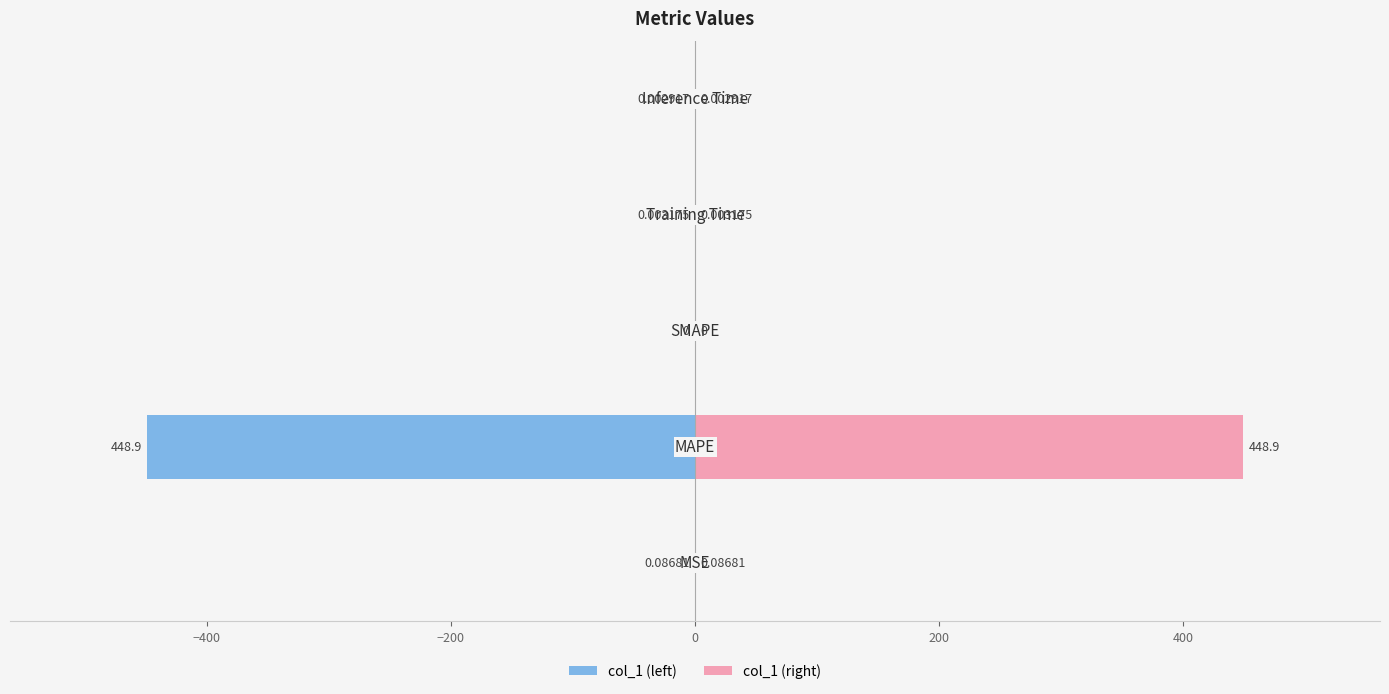

What is the difference between the second highest and minimum values in the col_1 (right) series?

0.1